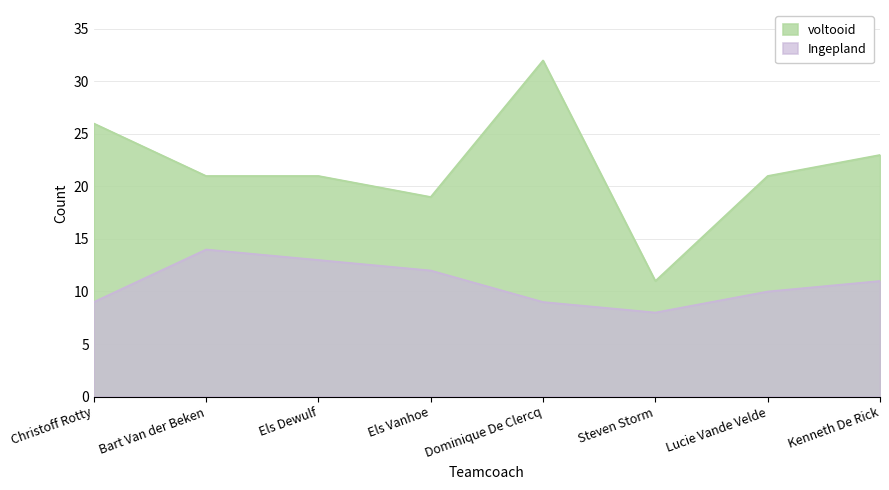

True or false: voltooid has a value of 23 at Kenneth De Rick.

True